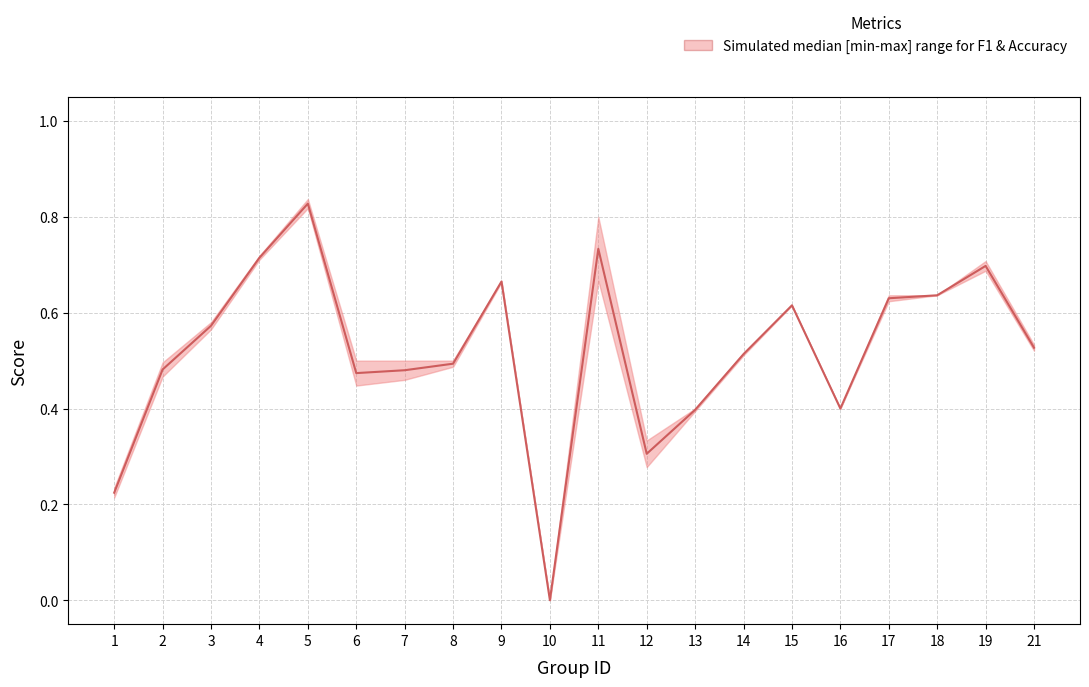

Does the chart display data point markers on the line(s)?

No